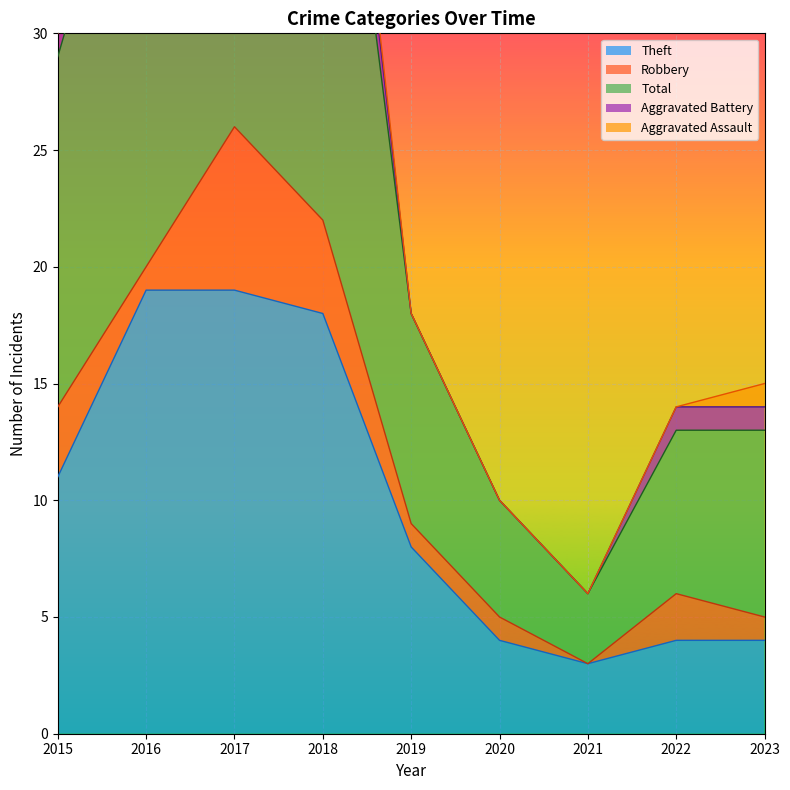

Reading right to left, list all the values displayed in this chart.

Theft: 4	4	3	4	8	18	19	19	11
Robbery: 1	2	0	1	1	4	7	1	3
Total: 8	7	3	5	9	26	27	22	15
Aggravated Battery: 1	1	0	0	0	3	0	1	1
Aggravated Assault: 1	0	0	0	0	1	0	1	0